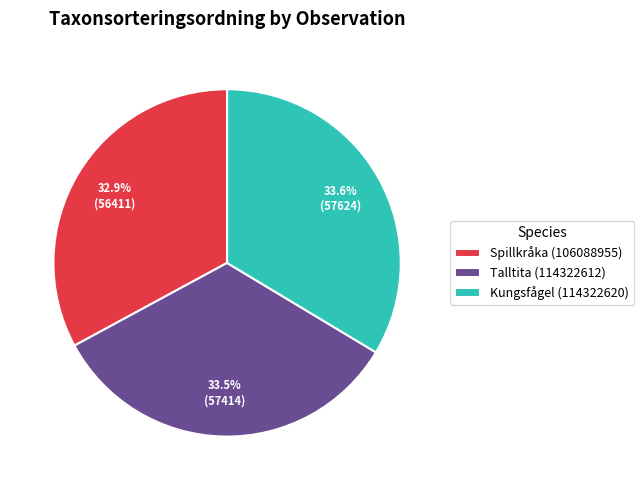

What percentage is NOT represented by Kungsfågel (114322620)?

66.4%